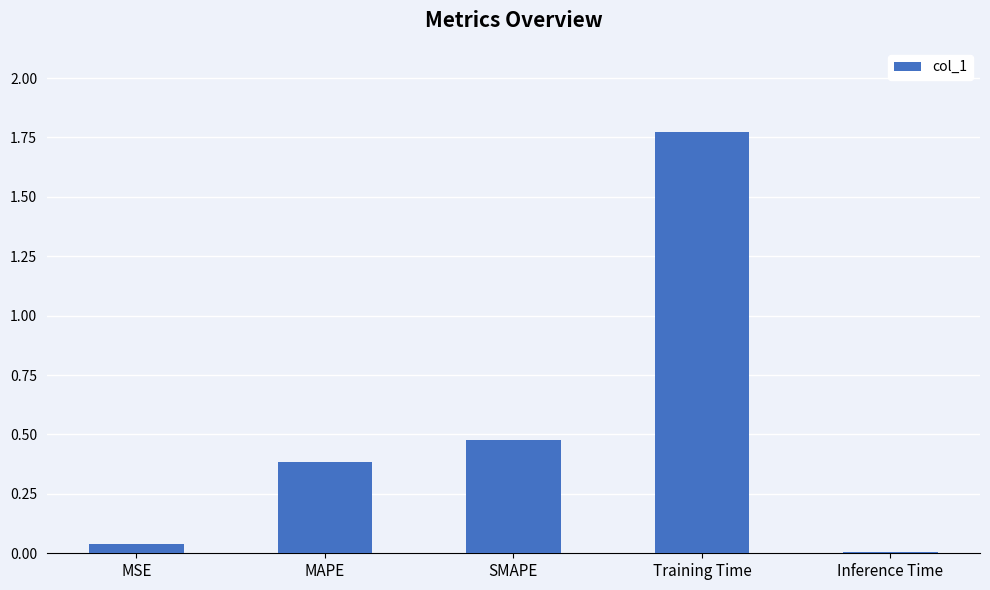

What is the sum of all values?

2.7